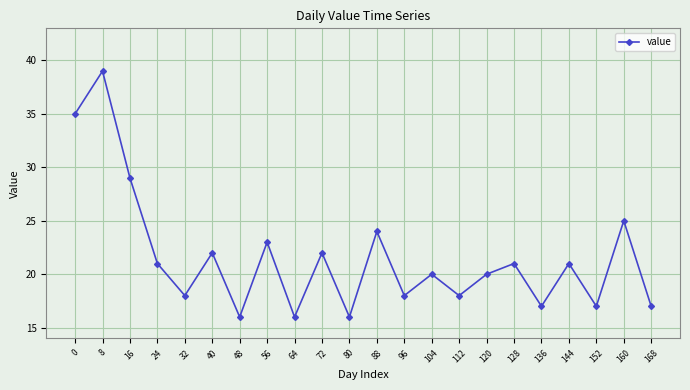

Reading left to right, list all the values displayed in this chart.

0=35	8=39	16=29	24=21	32=18	40=22	48=16	56=23	64=16	72=22	80=16	88=24	96=18	104=20	112=18	120=20	128=21	136=17	144=21	152=17	160=25	168=17